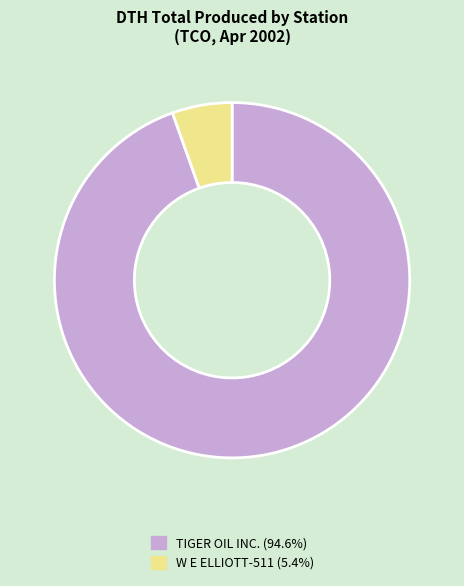

Count the number of slices in the pie.

2